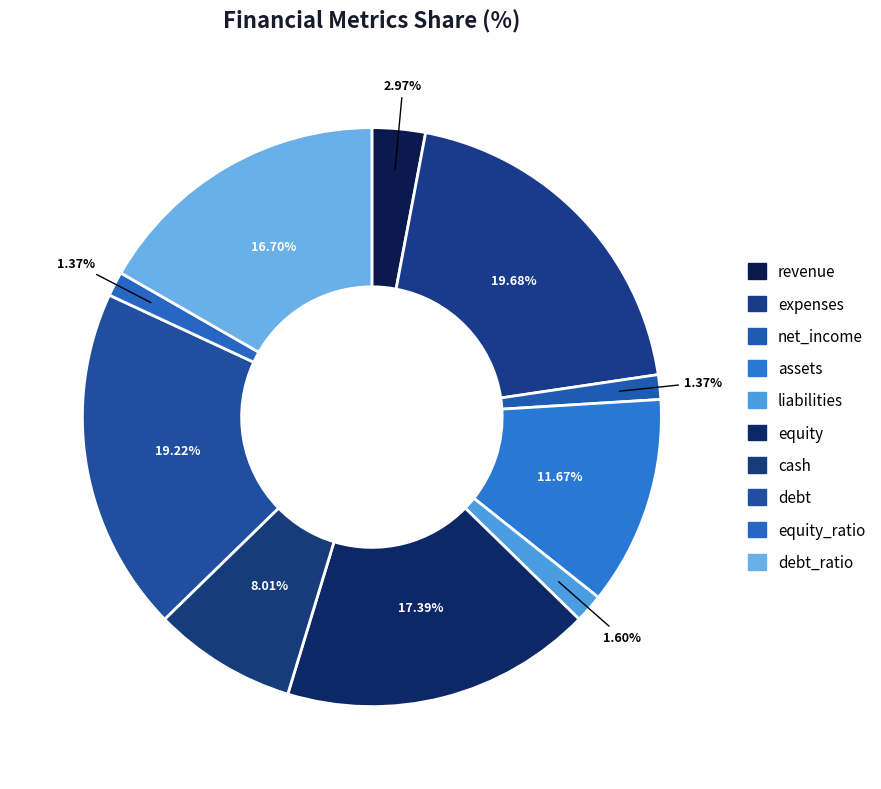

To the nearest percent, what portion does equity_ratio represent?

1%